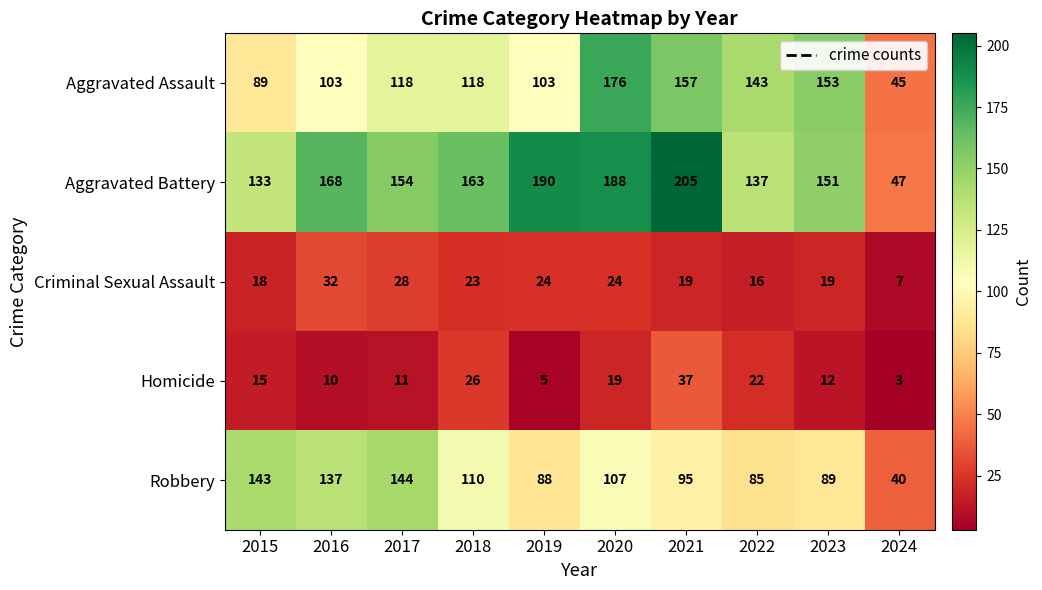

What is the approximate value of Robbery at 2016, to the nearest 10?

140